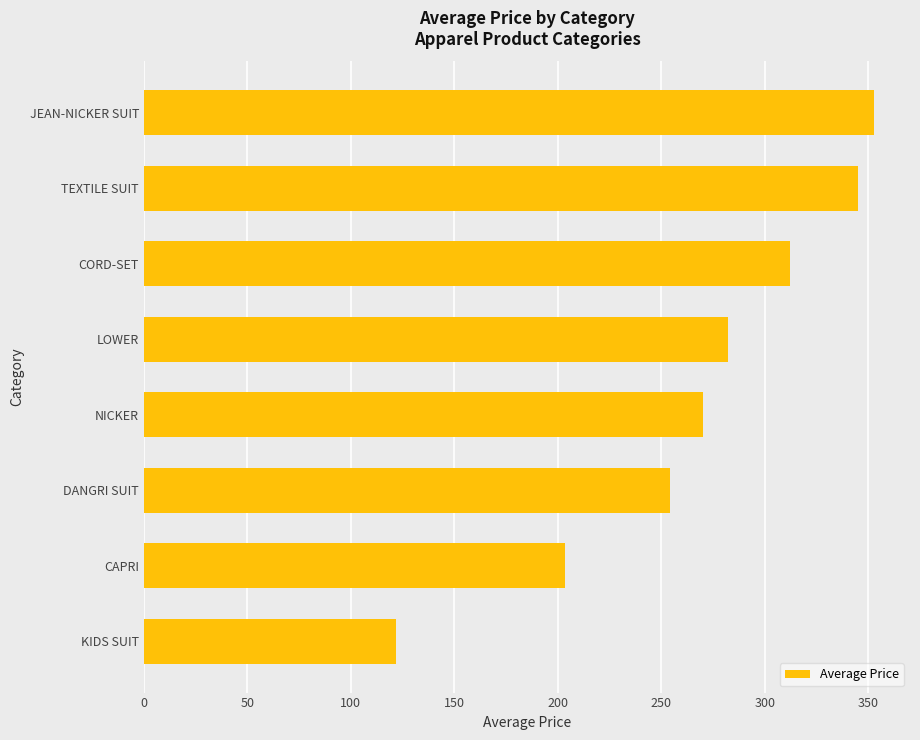

Where is the data nearest to the value 237?

DANGRI SUIT